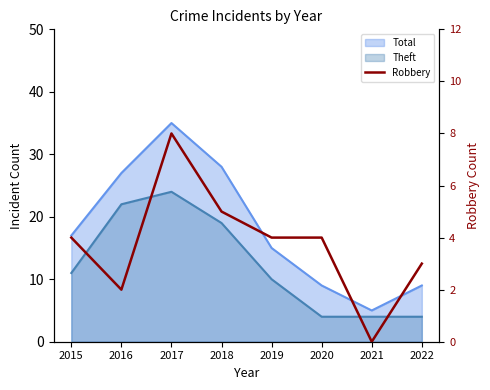

What is the sum of all values?

30